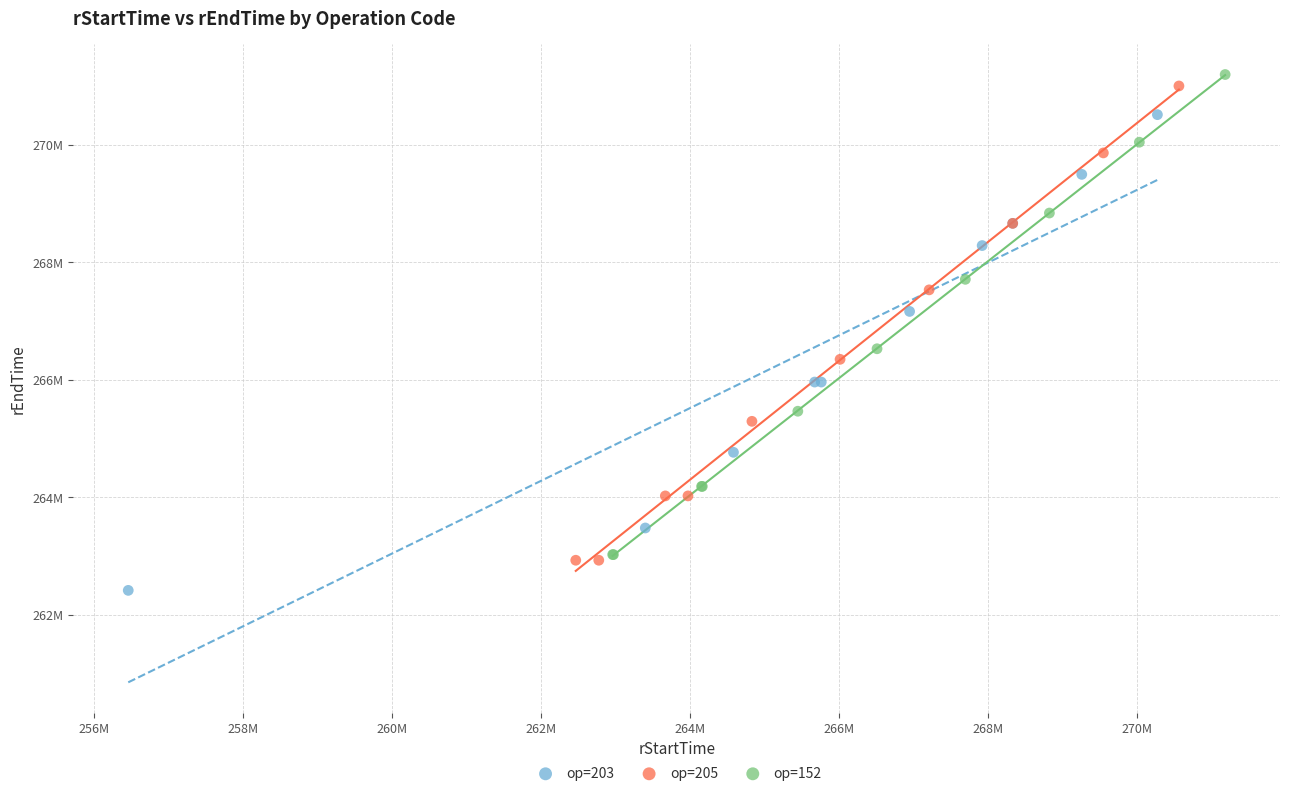

Which series reaches the minimum Y coordinate?

op=203